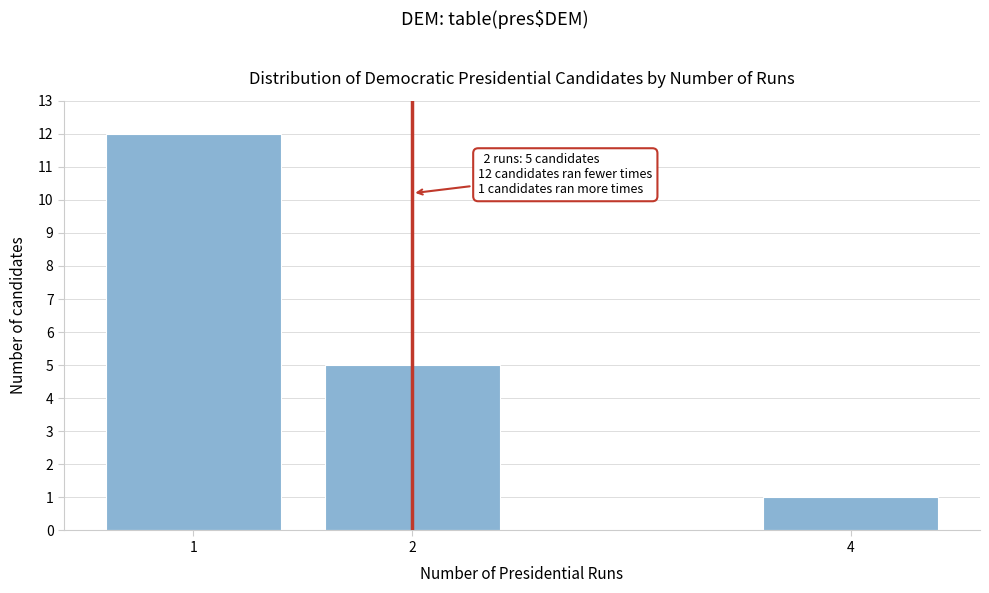

Reading right to left, what are all the values shown in this chart?

4=1	2=5	1=12